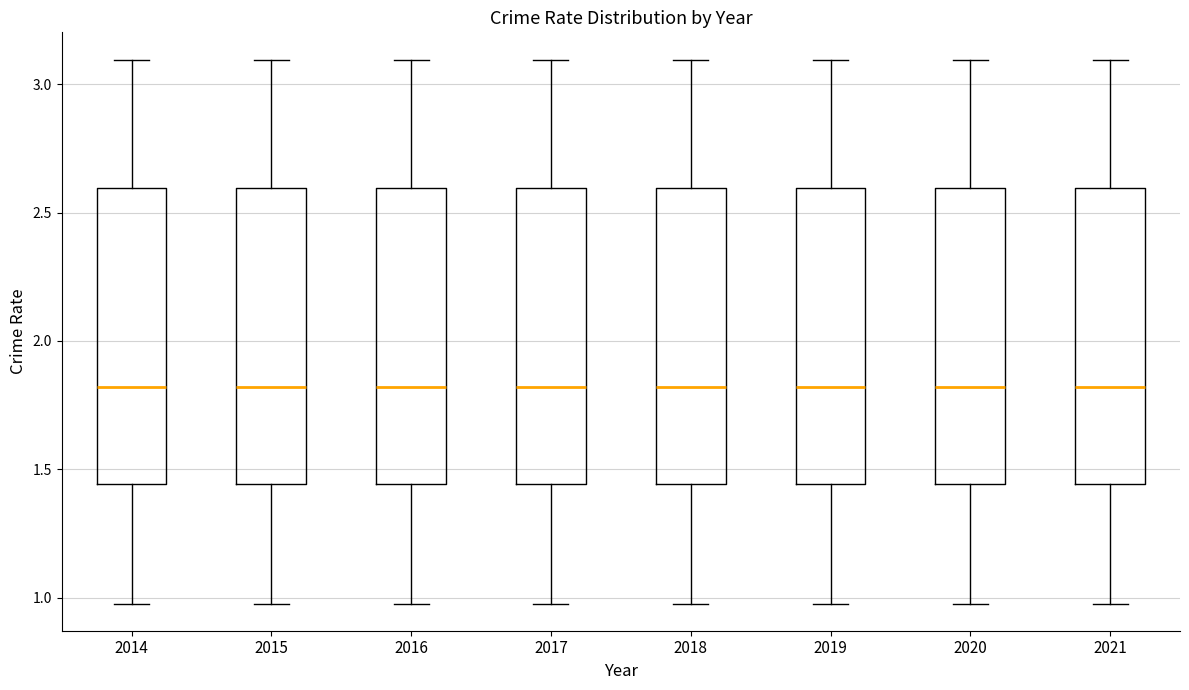

Reading left to right, read every box against the y-axis: the position of its median line, the range the box covers, and the ends of its whiskers. The values are not printed on the chart, so give them approximately, as read against the axis.

2014: median 1.80, box 1.45 to 2.60, whiskers 1.00 to 3.10
2015: median 1.80, box 1.45 to 2.60, whiskers 1.00 to 3.10
2016: median 1.80, box 1.45 to 2.60, whiskers 1.00 to 3.10
2017: median 1.80, box 1.45 to 2.60, whiskers 1.00 to 3.10
2018: median 1.80, box 1.45 to 2.60, whiskers 1.00 to 3.10
2019: median 1.80, box 1.45 to 2.60, whiskers 1.00 to 3.10
2020: median 1.80, box 1.45 to 2.60, whiskers 1.00 to 3.10
2021: median 1.80, box 1.45 to 2.60, whiskers 1.00 to 3.10